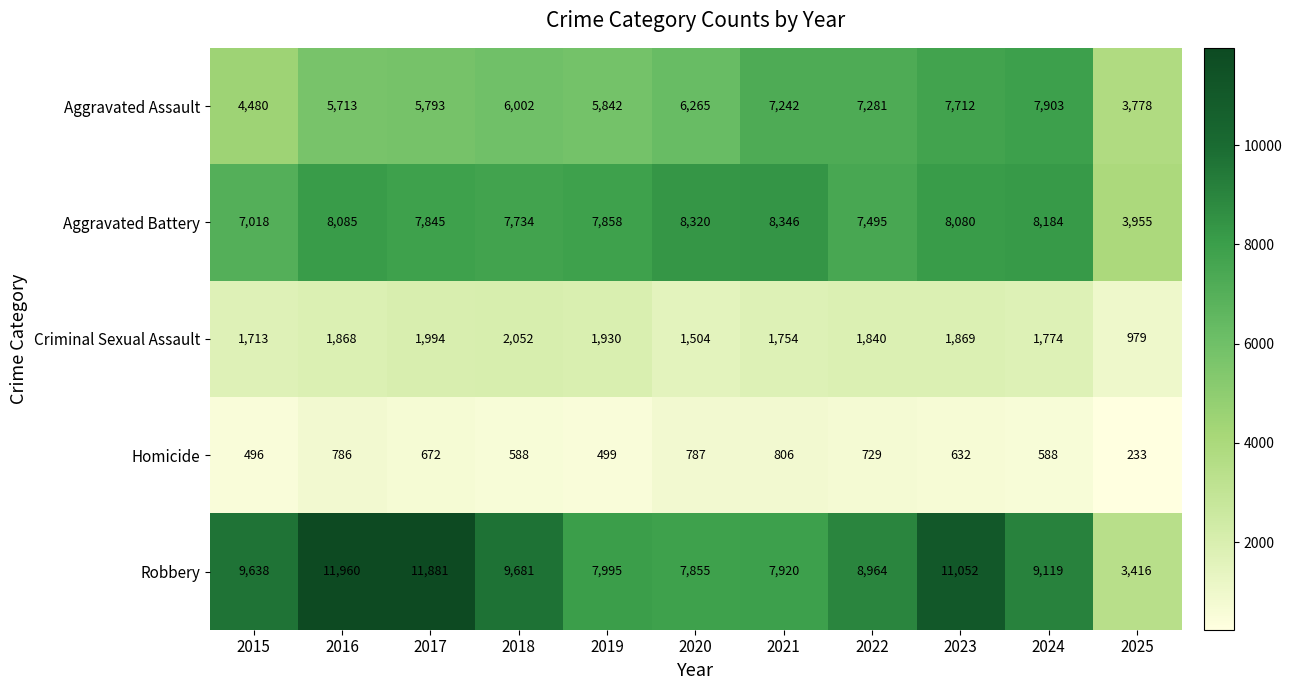

The Homicide series shows 672 at 2017. True or false?

True